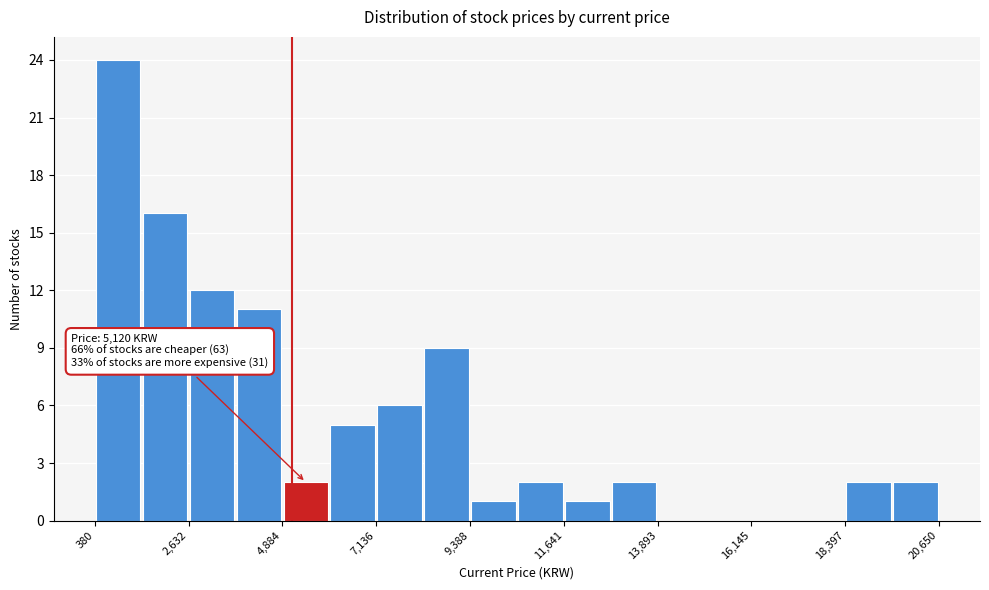

Around what value on the x-axis is the tallest bar? Give the approximate position of its centre, as read against the axis.

1000